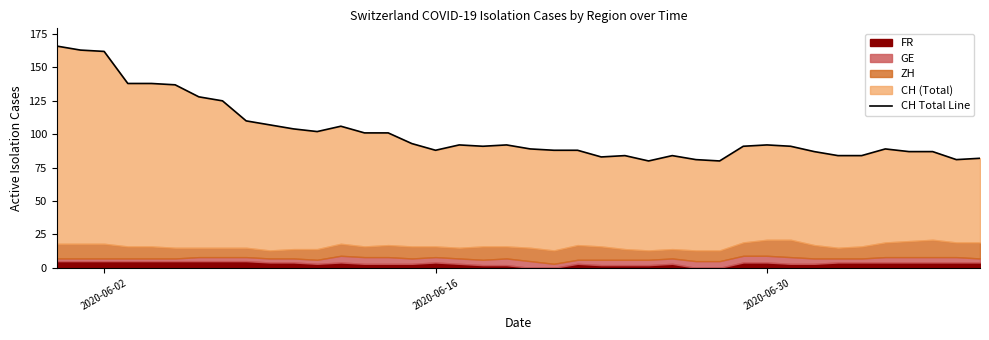

Does the chart have visible grid lines?

No